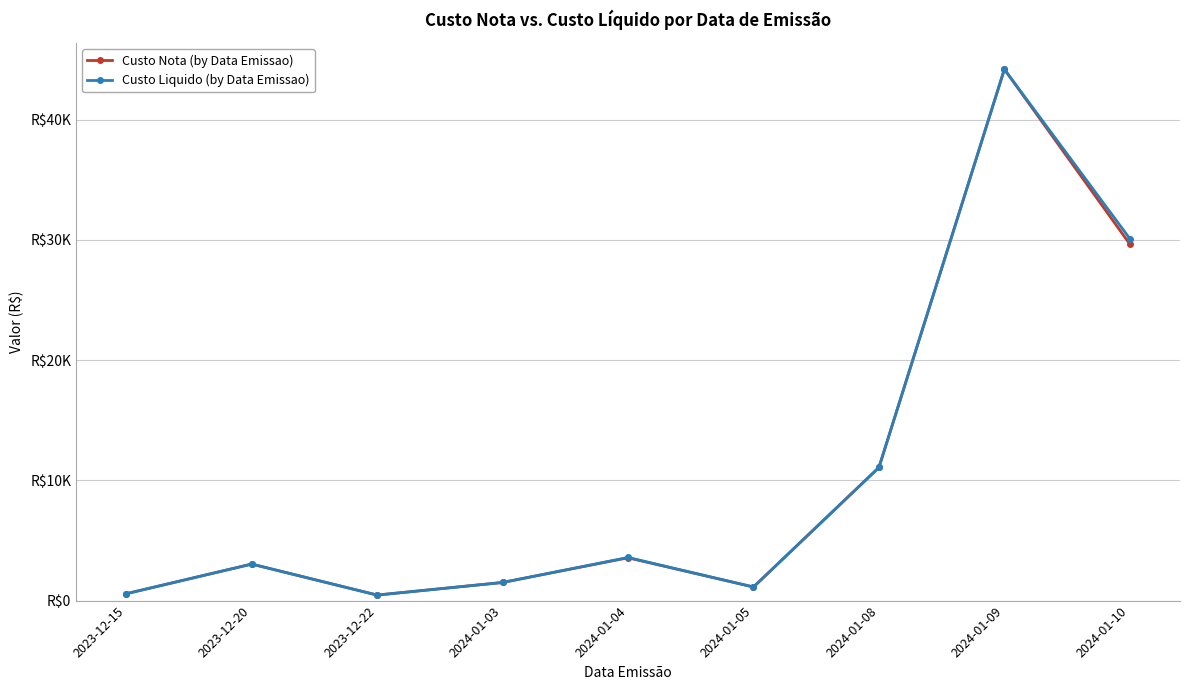

What is the total value across all series at 2024-01-08?

22142.2